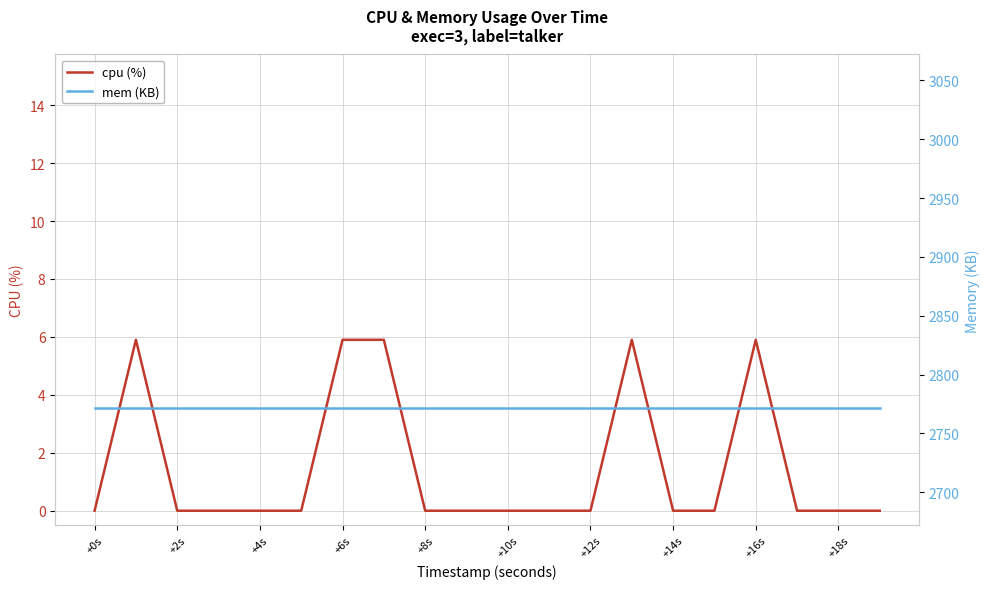

Which series has the largest total across all categories?

mem (KB)